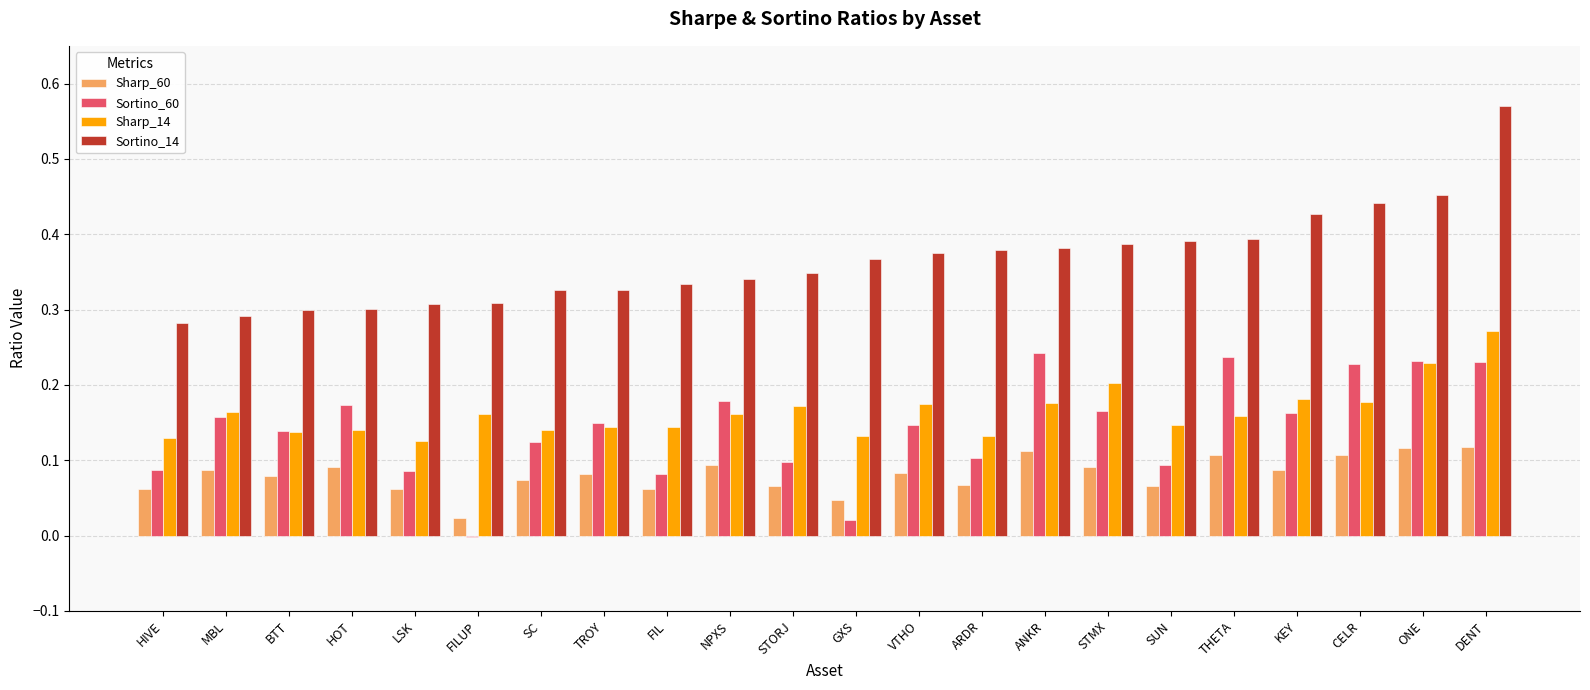

Which series has the largest total across all categories?

Sortino_14